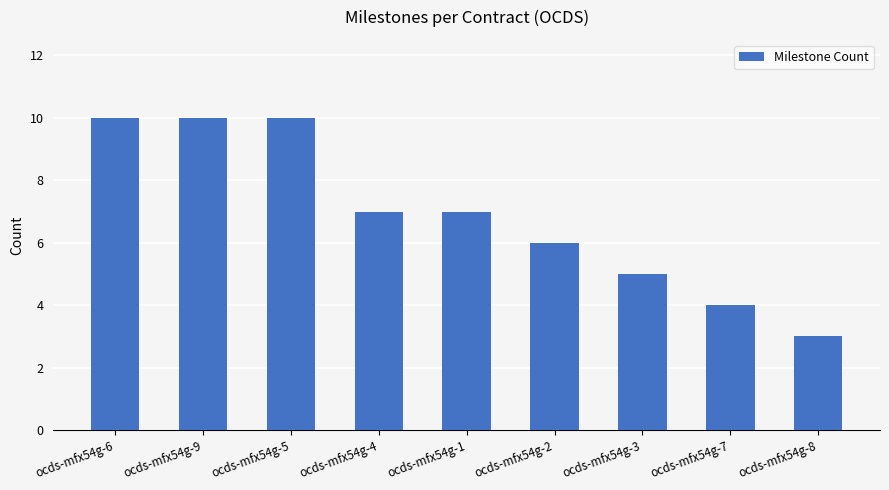

Where does the data first go above 7?

ocds-mfx54g-6